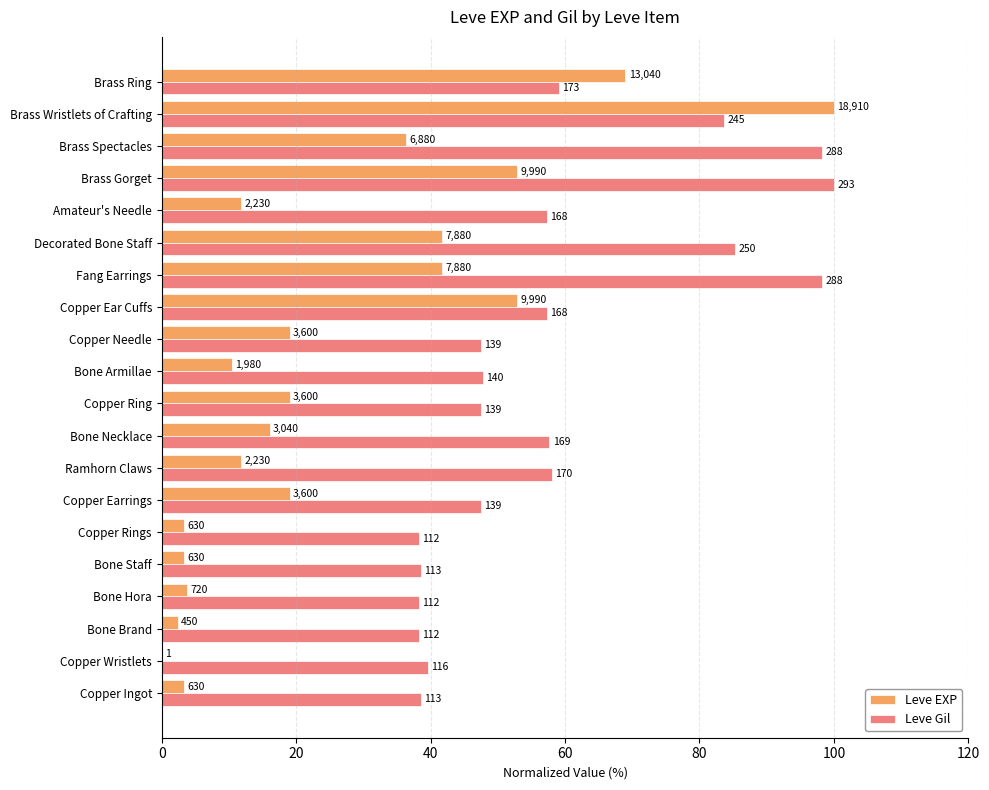

What are all the series names shown in the legend?

Leve EXP, Leve Gil